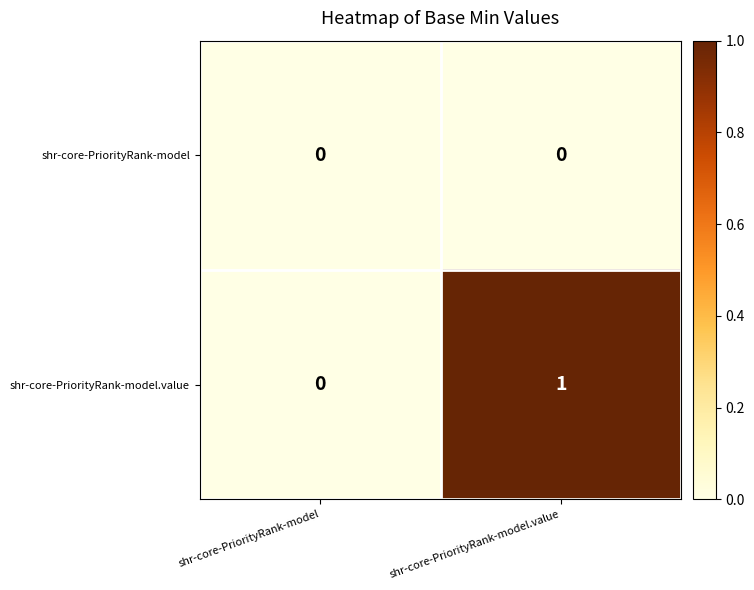

How many data points does each series have?

2